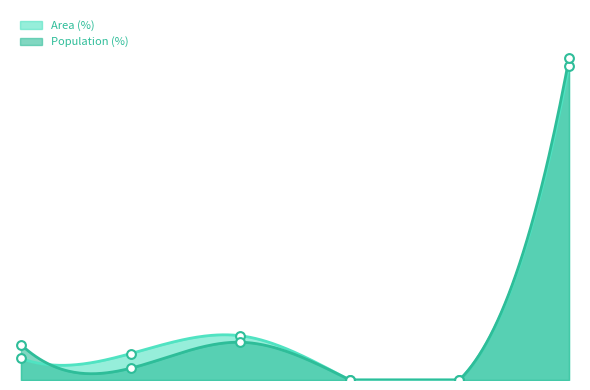

Which series has the widest spread of Y values?

Population (%)